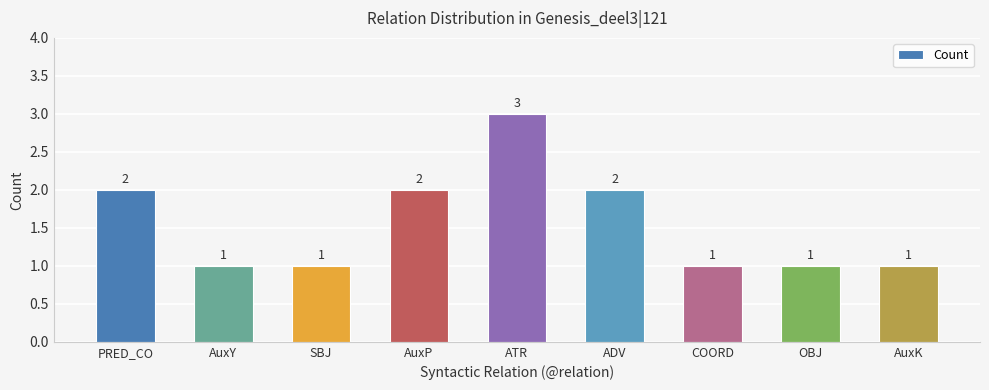

What is the minimum value shown in the chart?

1